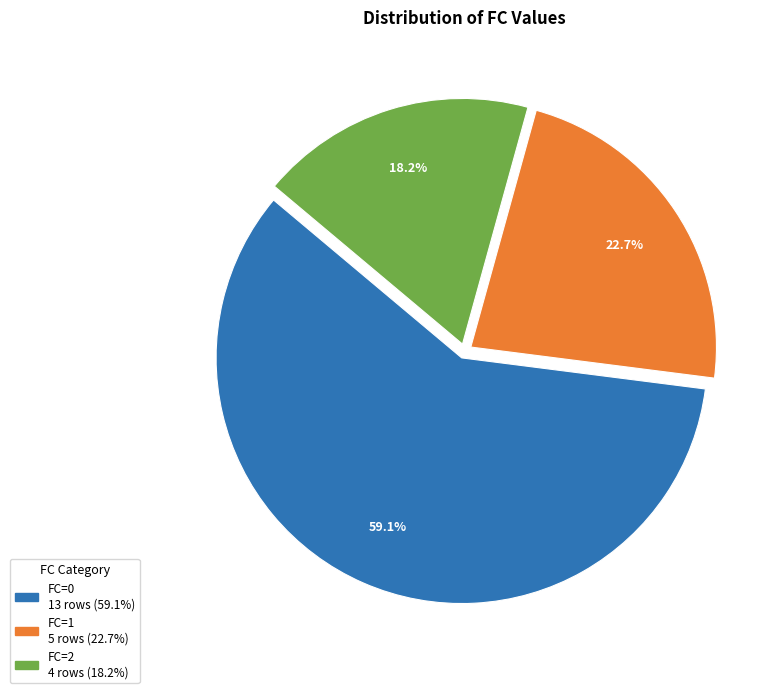

Which slice is the largest?

FC=0